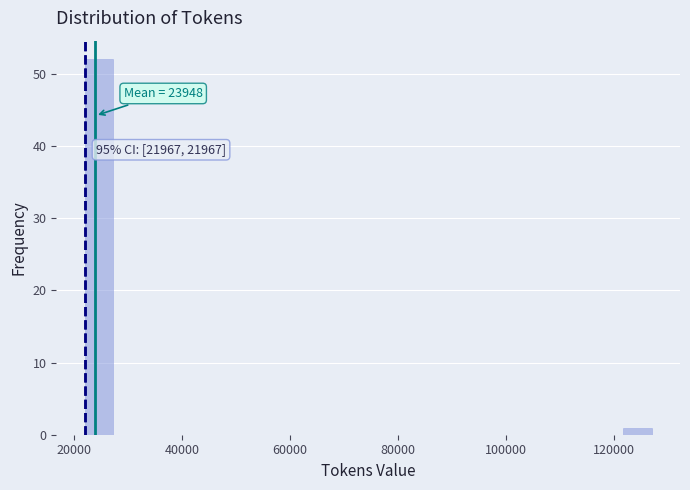

Around what value on the x-axis is the tallest bar? Give the approximate position of its centre, as read against the axis.

24000